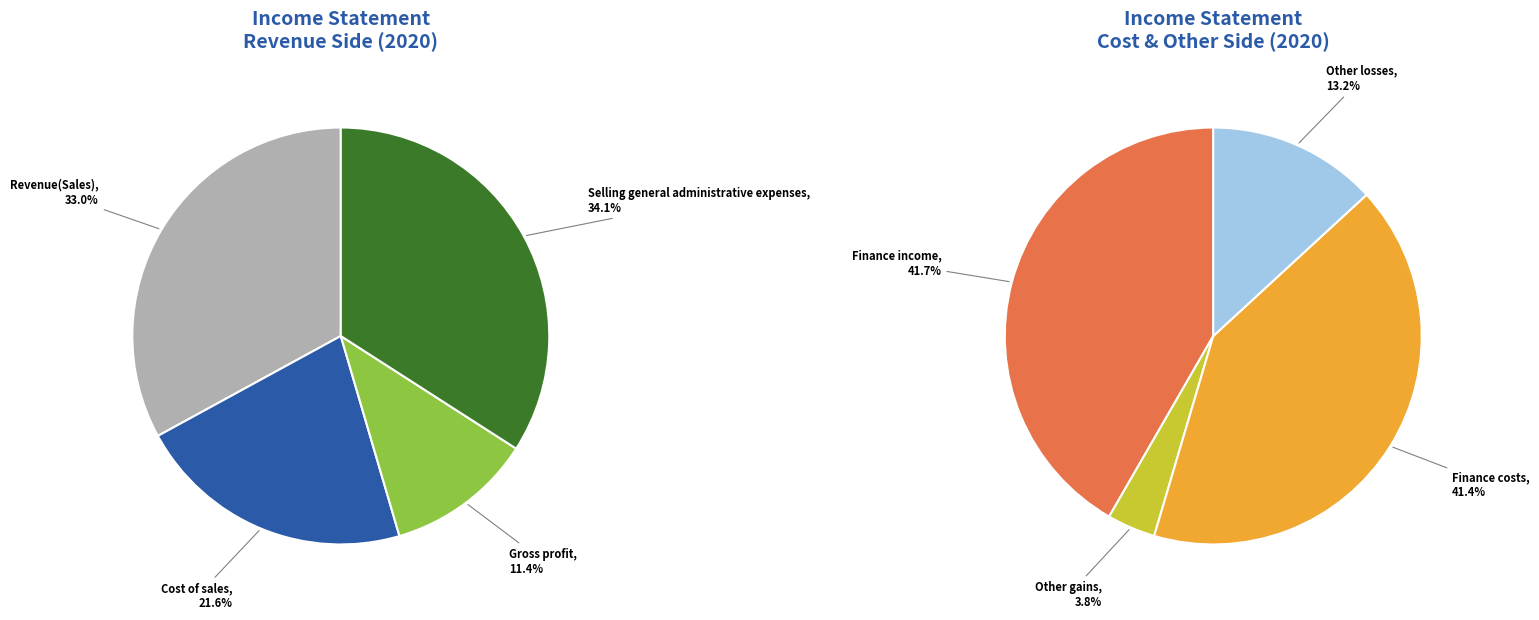

Is there any slice that represents more than half of the pie?

No